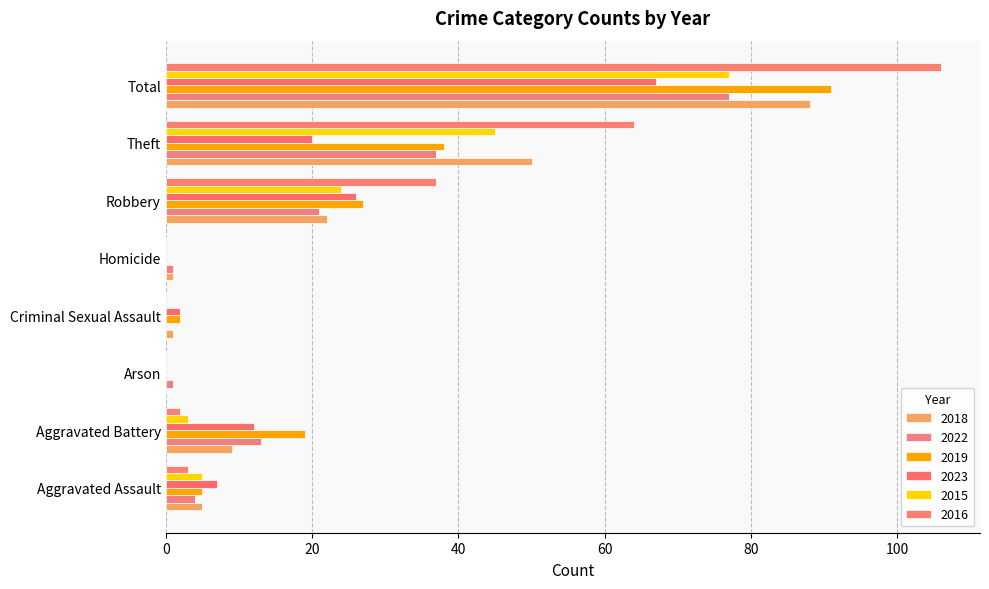

What is the value of the 2018 bar at the 2nd from the left?

9